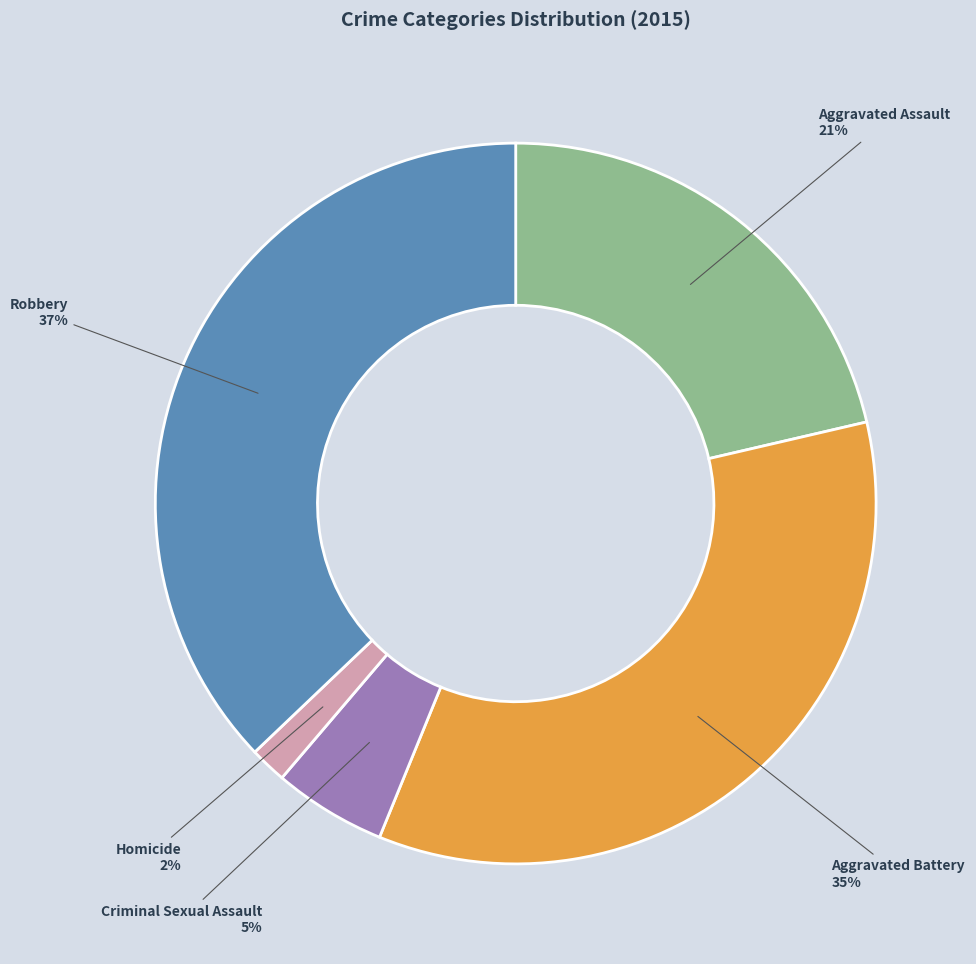

Does Aggravated Assault represent more than half of the total?

No